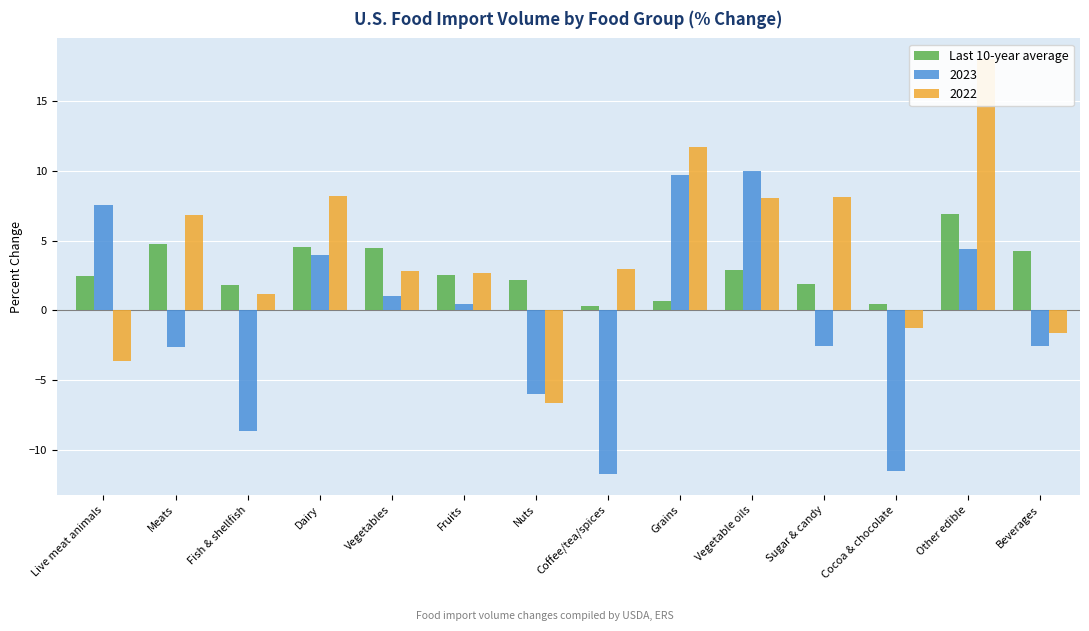

List the labels in order of value, largest first.

Other edible, Meats, Dairy, Vegetables, Beverages, Vegetable oils, Fruits, Live meat animals, Nuts, Sugar & candy, Fish & shellfish, Grains, Cocoa & chocolate, Coffee/tea/spices